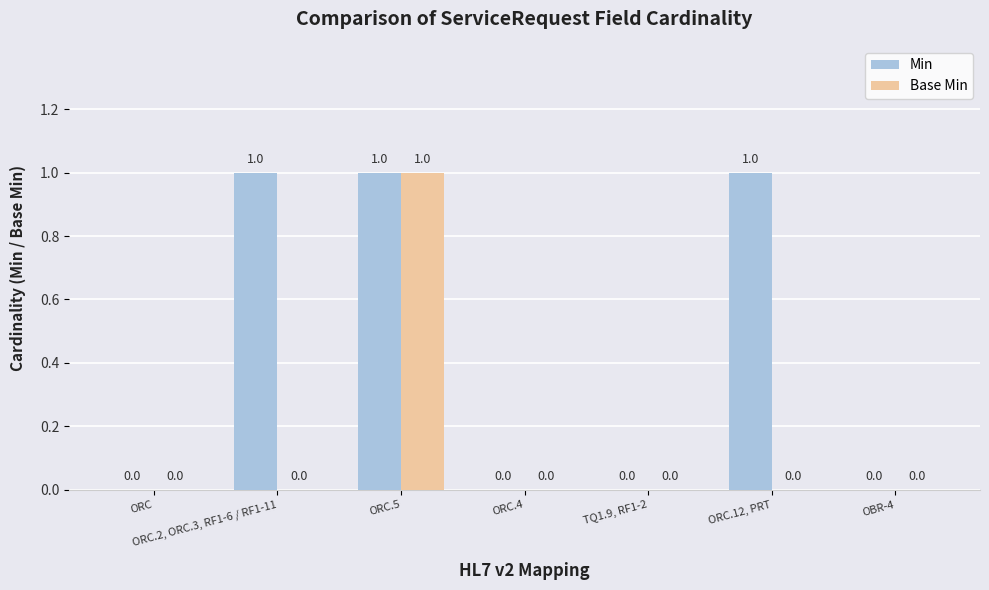

Reading left to right, what are all the values shown in this chart?

Min: 0	1	1	0	0	1	0
Base Min: 0	0	1	0	0	0	0